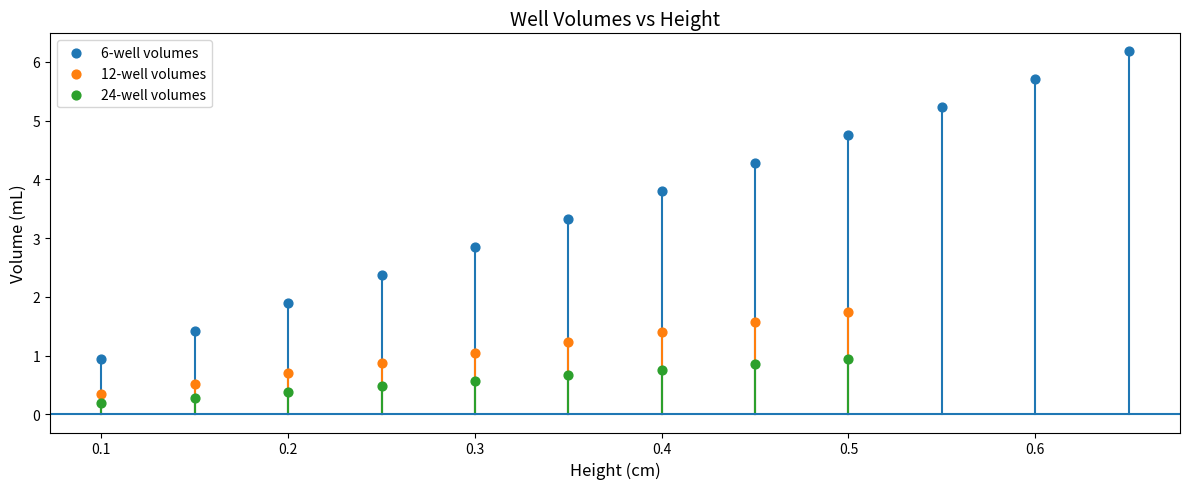

Which series reaches the maximum Y coordinate?

6-well volumes